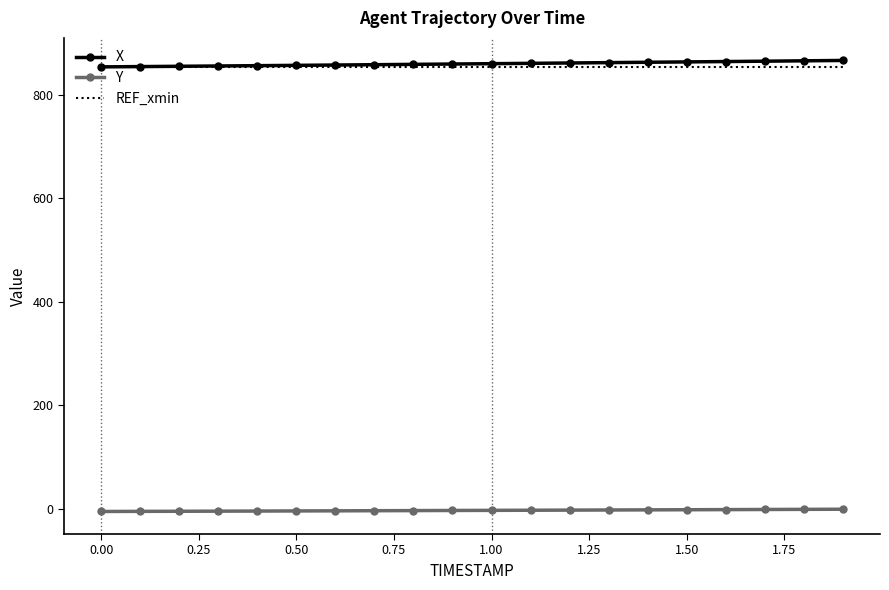

True or false: Y and REF_xmin cross at least once.

False